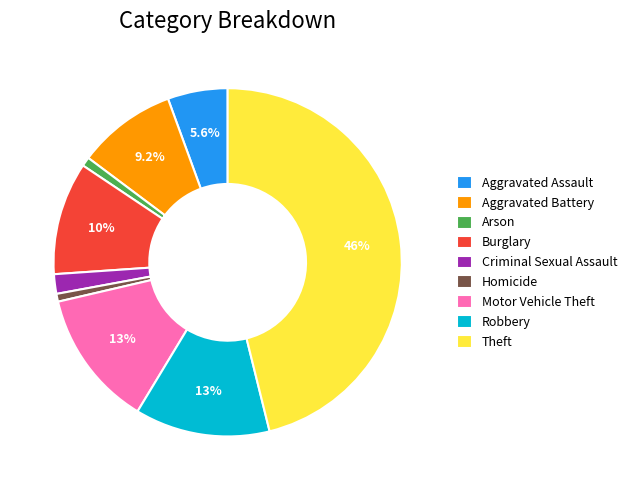

Is there any slice that represents more than half of the pie?

No